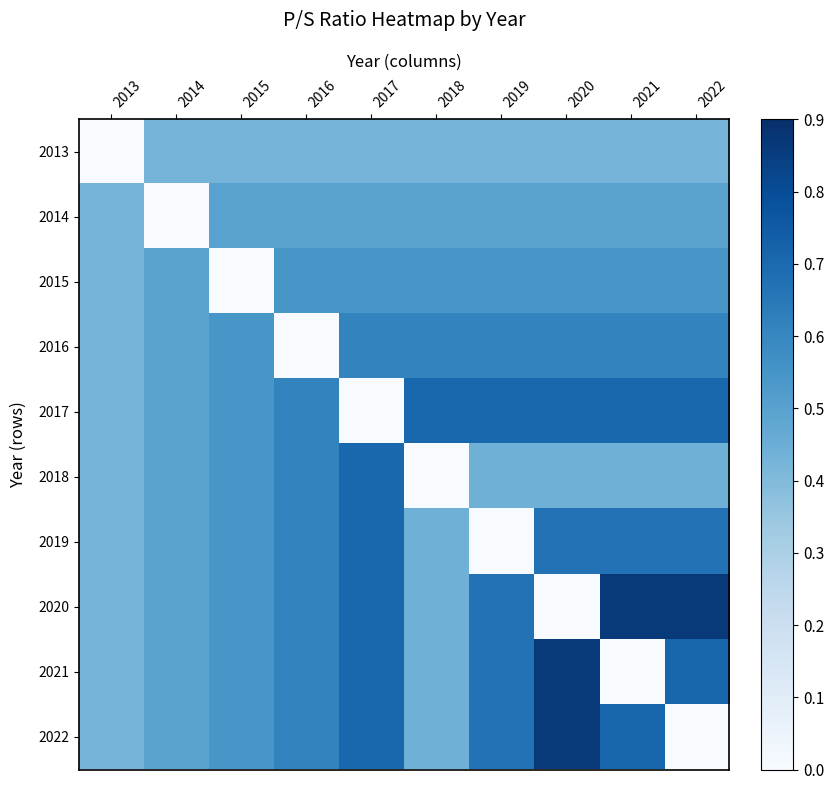

At which category is the sum across all series the highest?

2020